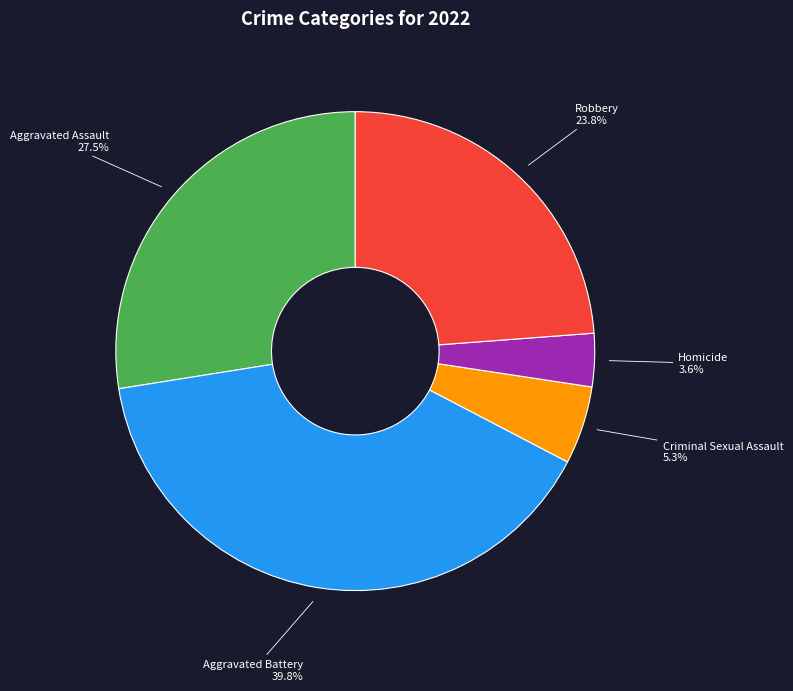

Which slice is the smallest?

Homicide